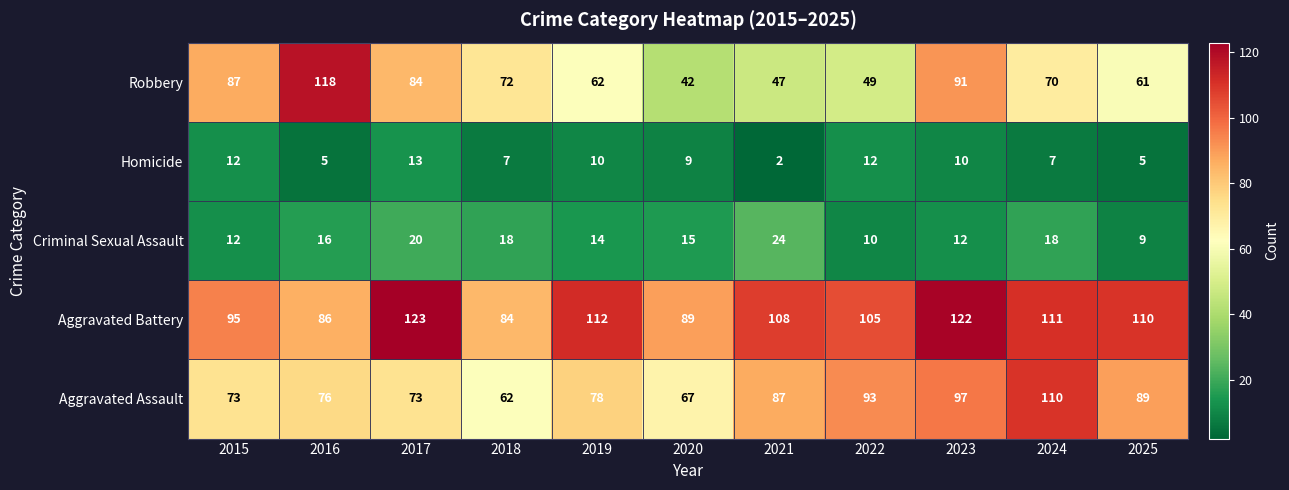

Is the value of Homicide at 2021 greater than the value of Criminal Sexual Assault at 2023?

No